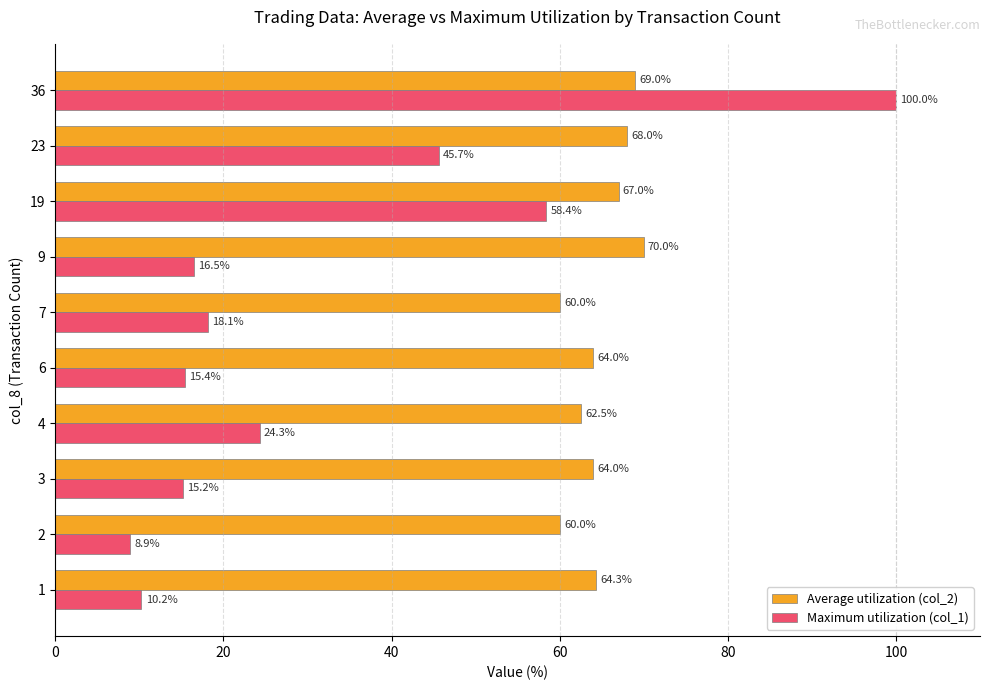

At how many categories does at least one series exceed 75?

1